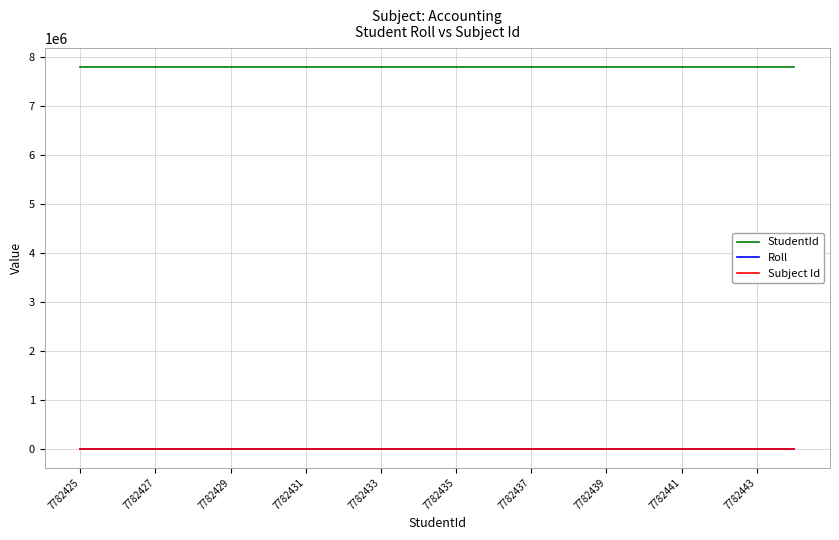

True or false: Subject Id and StudentId intersect in this chart.

False